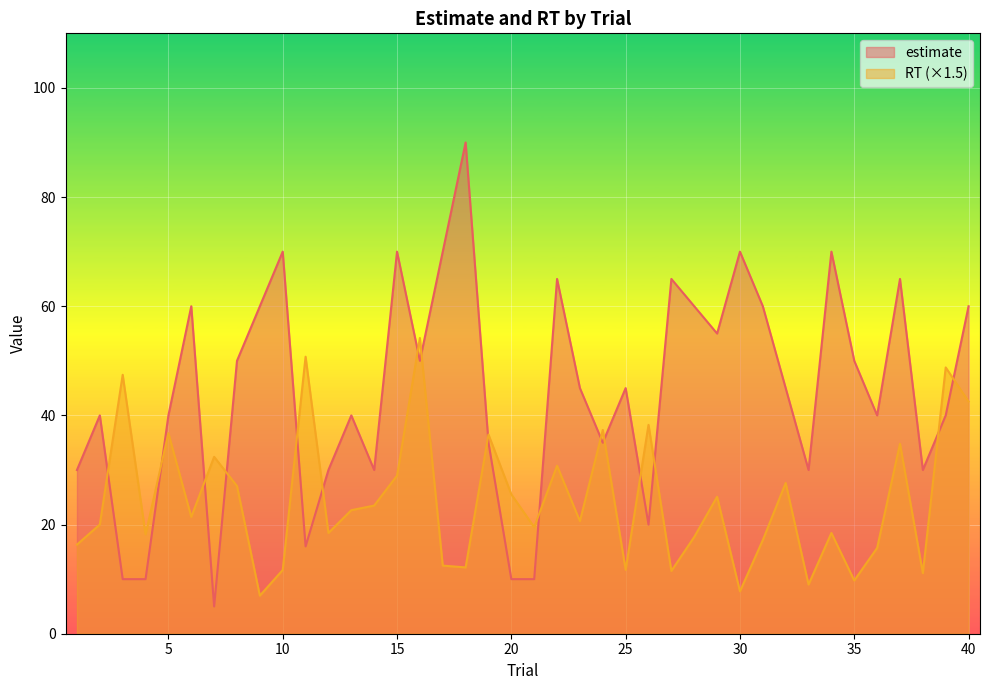

What is the difference between the second highest and second lowest values in the estimate series?

60.0